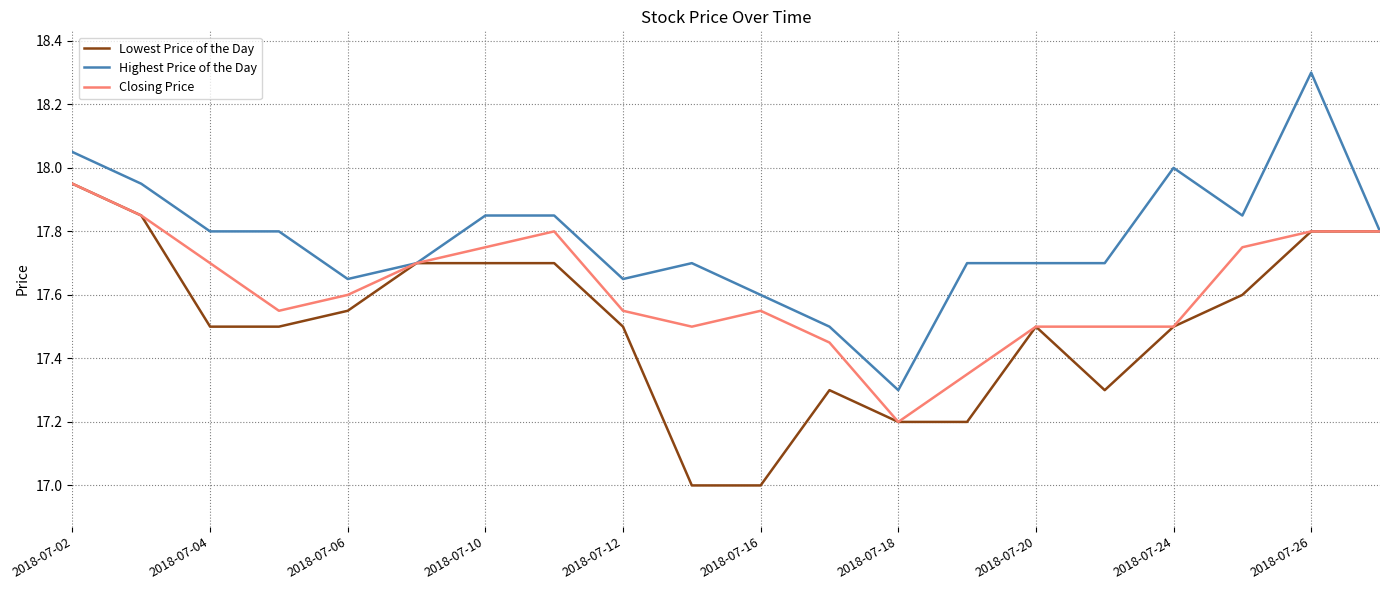

Which series has the largest total across all categories?

Highest Price of the Day